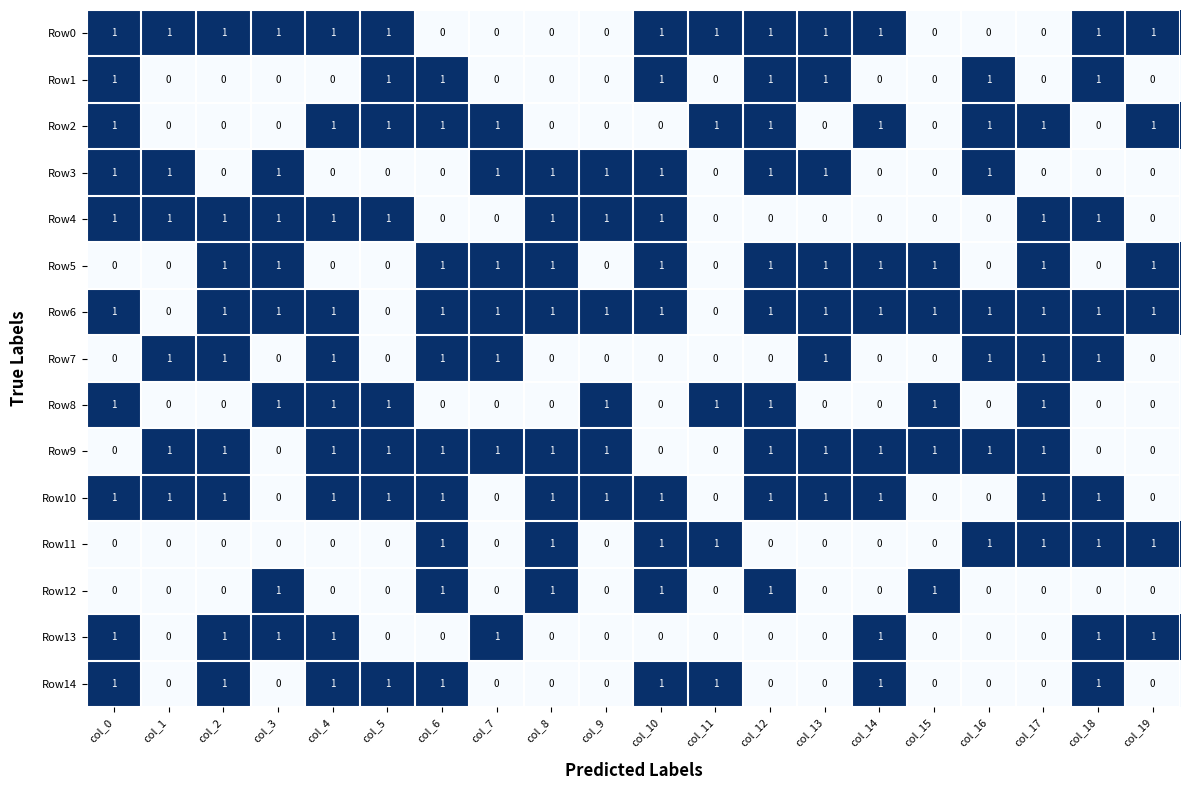

Count the Row1 values in the range 0 to 1.

20